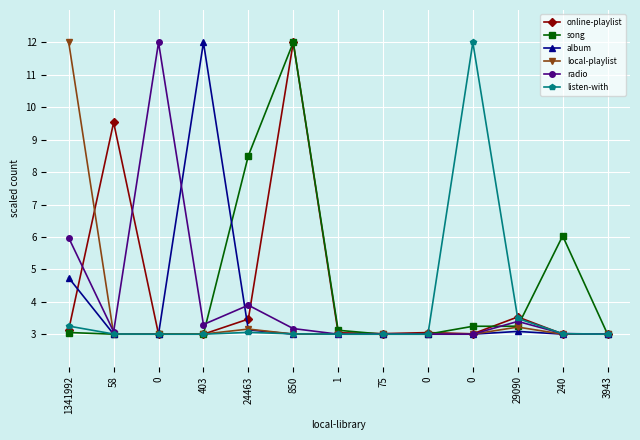

Which series has the largest total across all categories?

song